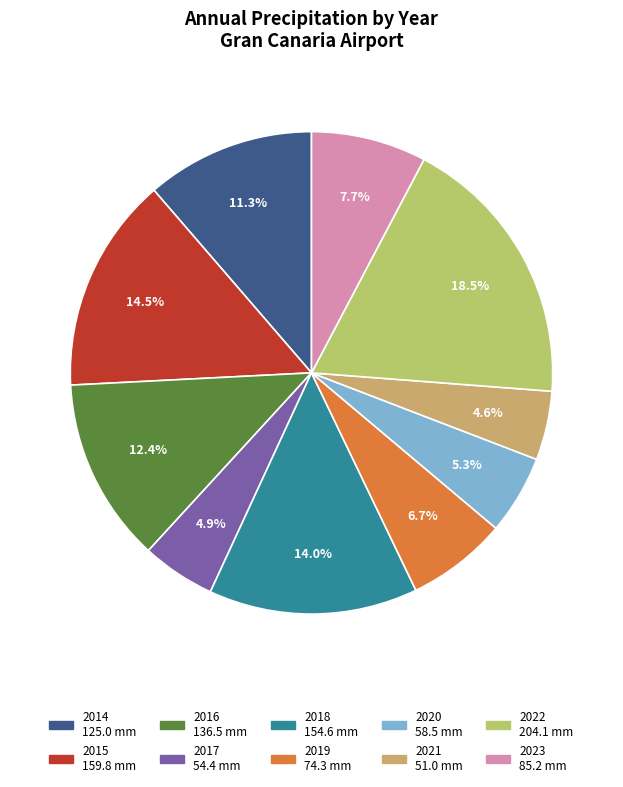

How many segments does this pie chart have?

10